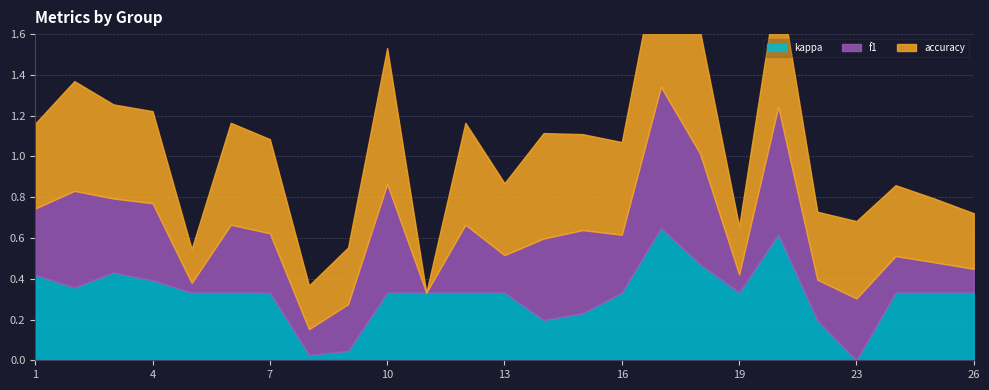

What is the difference between the maximum and minimum values in the kappa series?

0.6